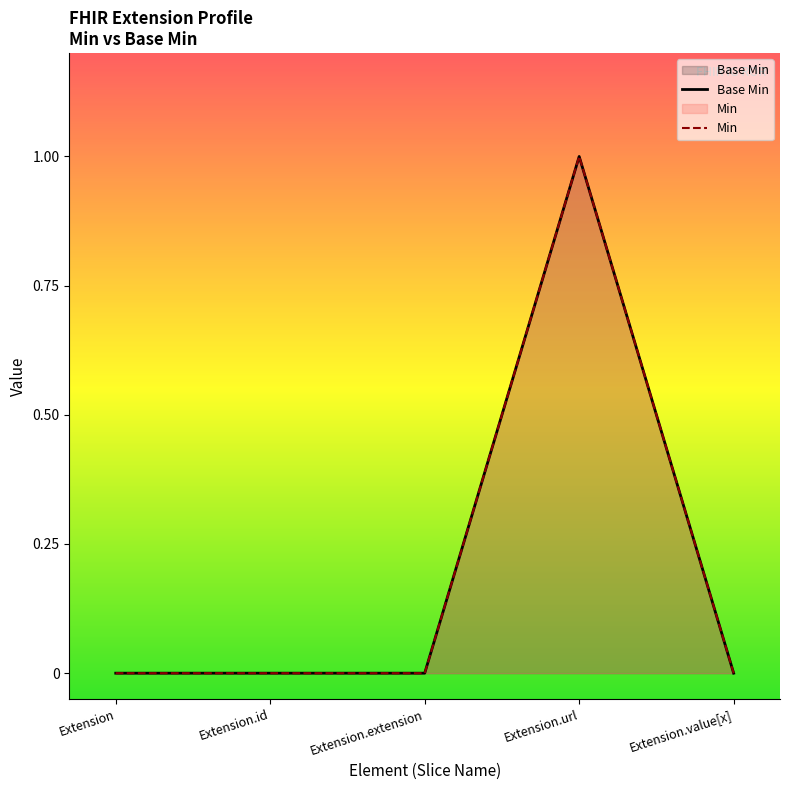

What is the maximum value for Min?

1